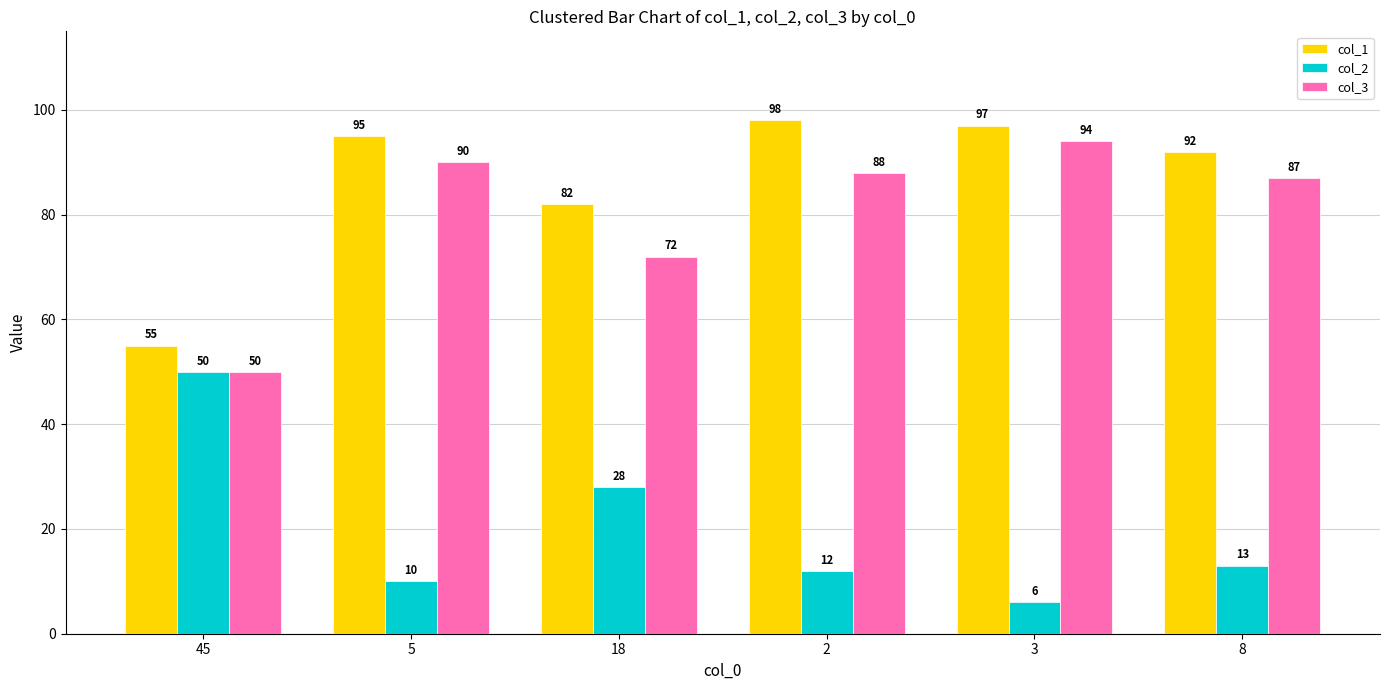

Which series has the largest total across all categories?

col_1